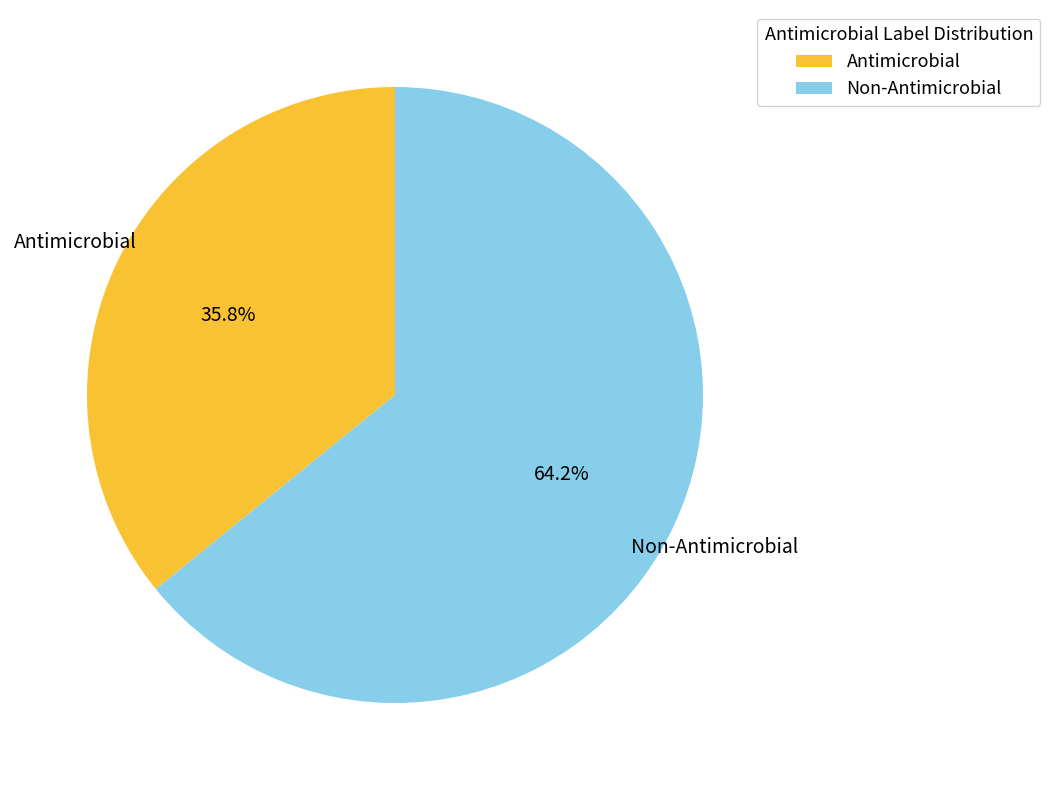

What percentage is NOT represented by Antimicrobial?

64.2%